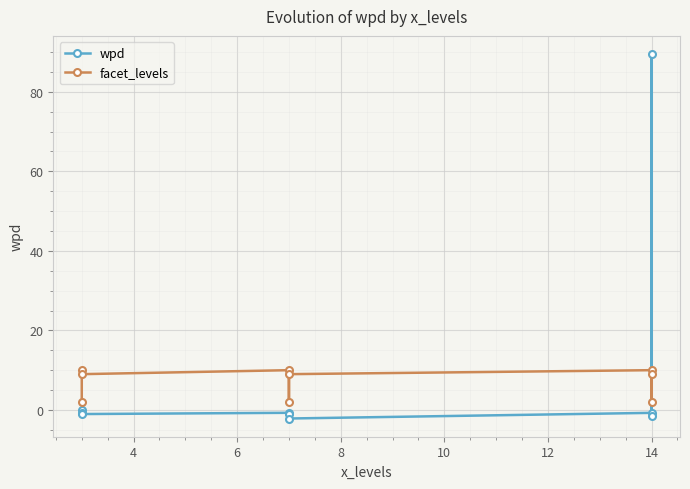

What are all the series names shown in the legend?

wpd, facet_levels